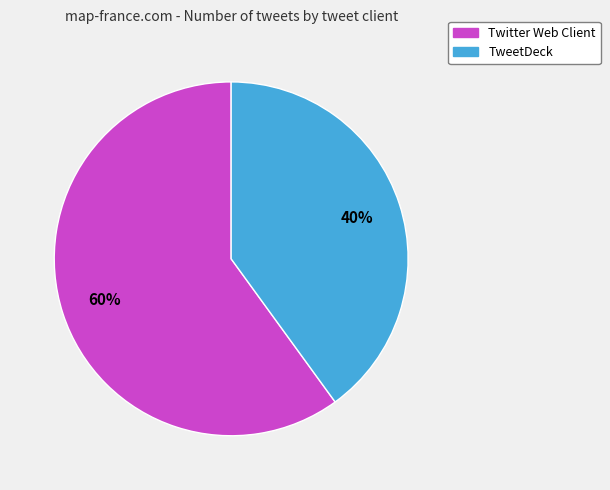

To the nearest percent, what percentage of the pie is Twitter Web Client?

60%